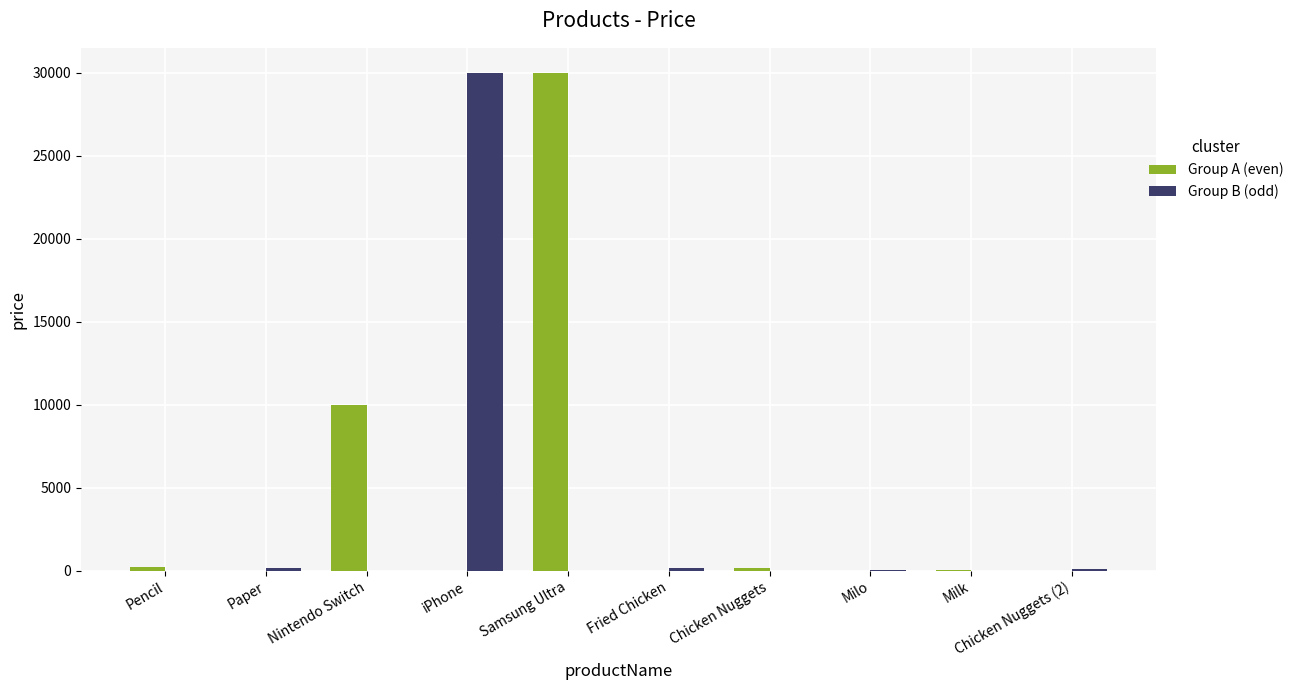

Which series changed the most between Nintendo Switch and Samsung Ultra?

Group A (even)